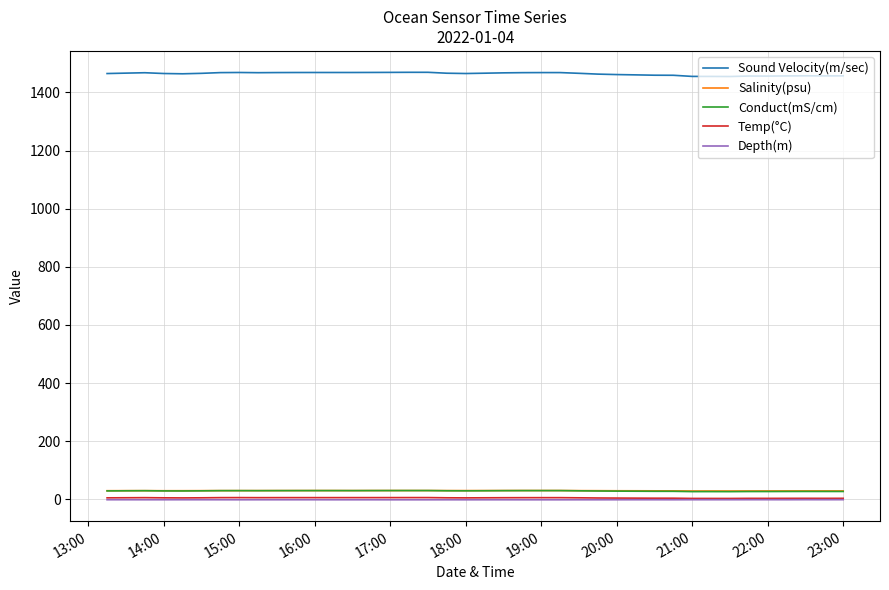

What is the greatest value displayed?

1469.2